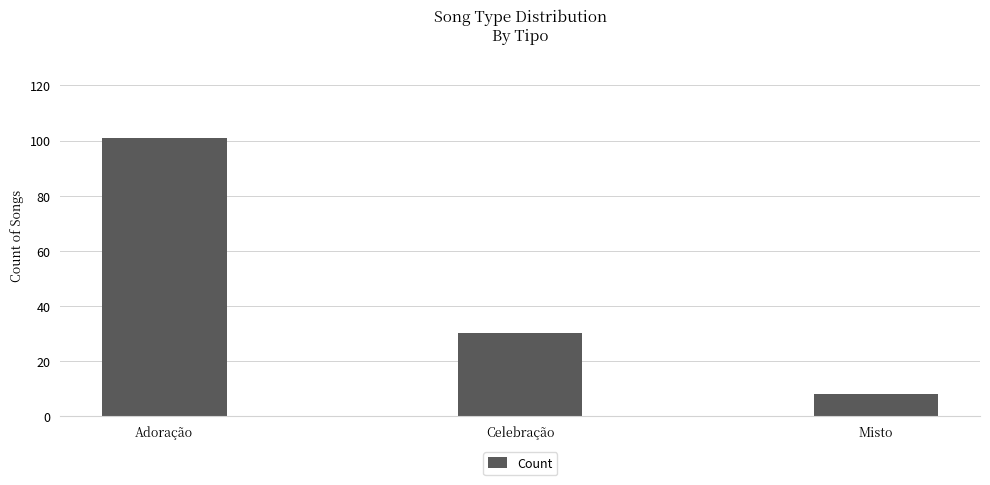

What is the difference between the second highest and minimum values?

22